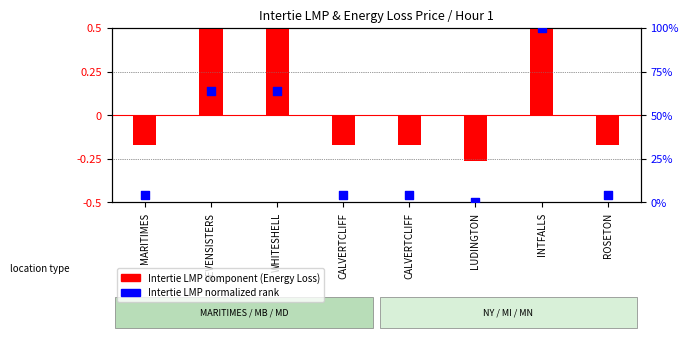

Which series has the widest spread of Y values?

Intertie LMP (normalized %)